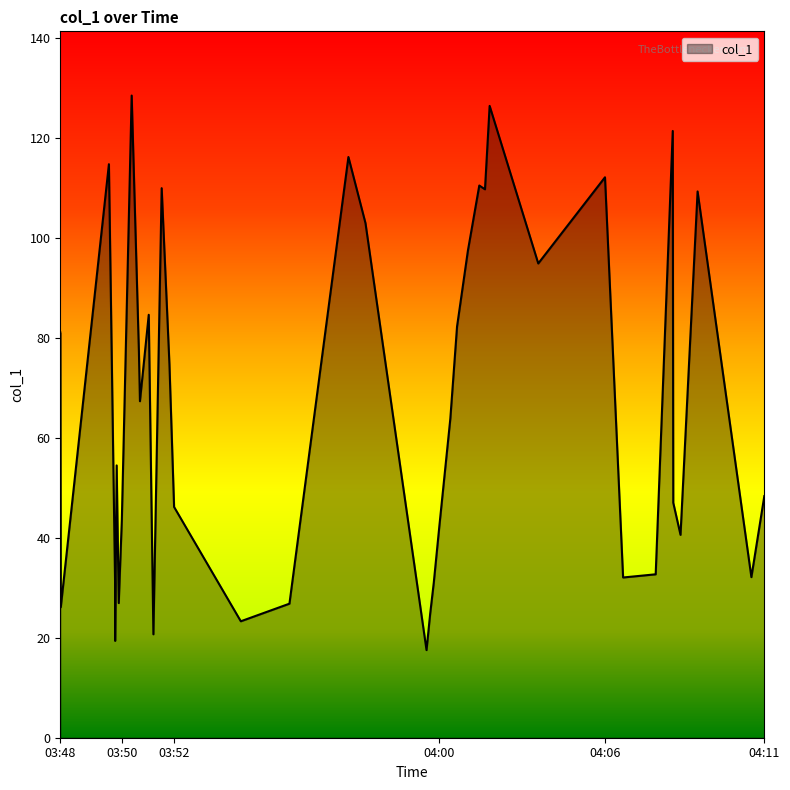

Reading right to left, what are all the values shown in this chart?

48.3	32.1	109.2	40.6	47.0	121.3	32.7	32.0	112.1	94.8	126.4	109.7	110.4	97.4	82.2	63.8	42.5	31.0	24.7	17.5	102.9	116.1	26.8	23.3	46.1	74.7	109.9	20.7	84.6	67.3	77.2	128.4	43.6	26.9	54.5	19.4	30.5	114.7	26.1	81.1